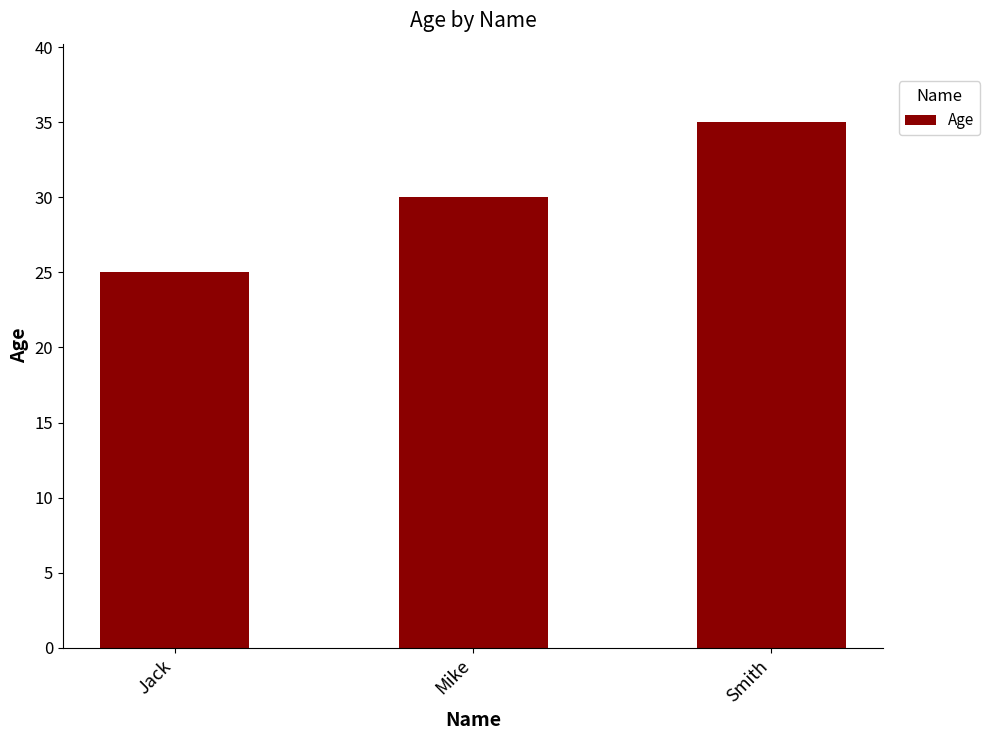

The chart shows a value of 58 at Smith. True or false?

False